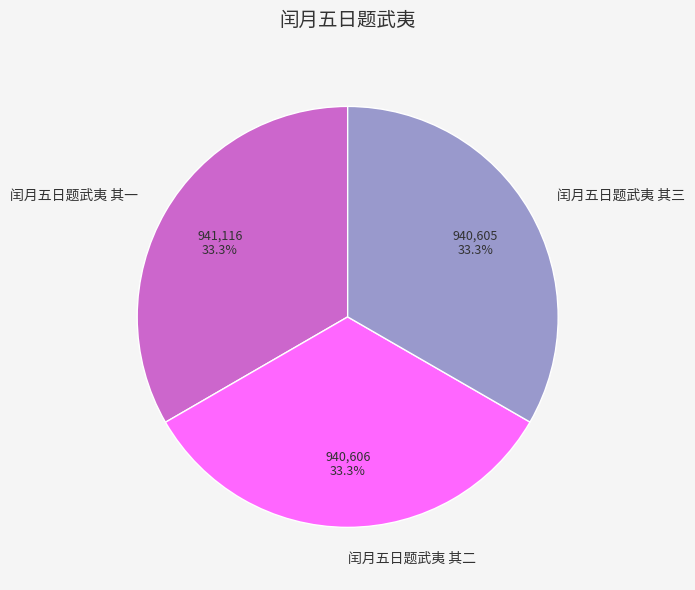

Approximately how many times larger is the value at 闰月五日题武夷 其一 compared to 闰月五日题武夷 其二?

1.0